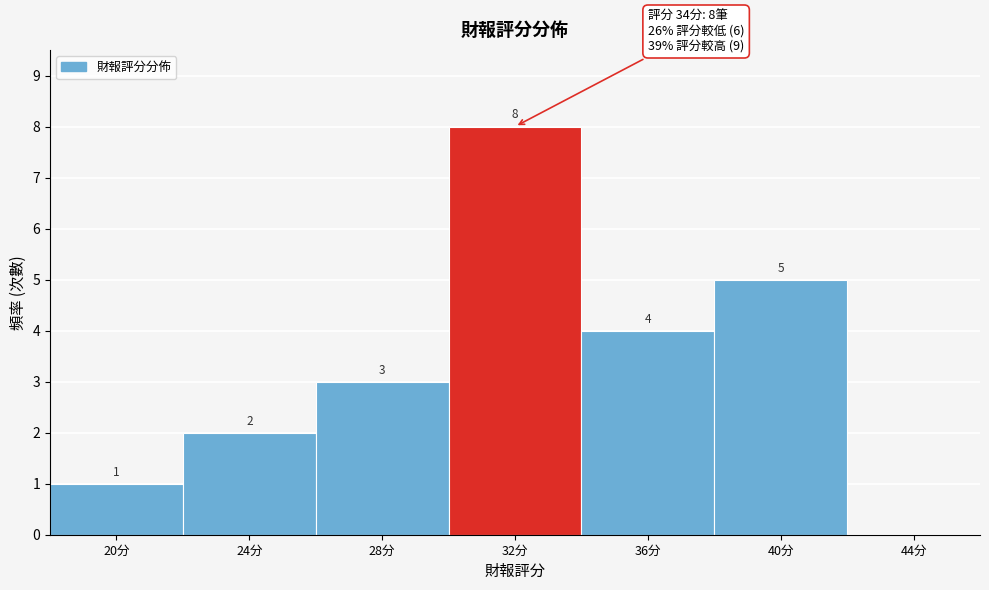

Reading left to right, list all the values displayed in this chart.

20分=1	24分=2	28分=3	32分=8	36分=4	40分=5	44分=0